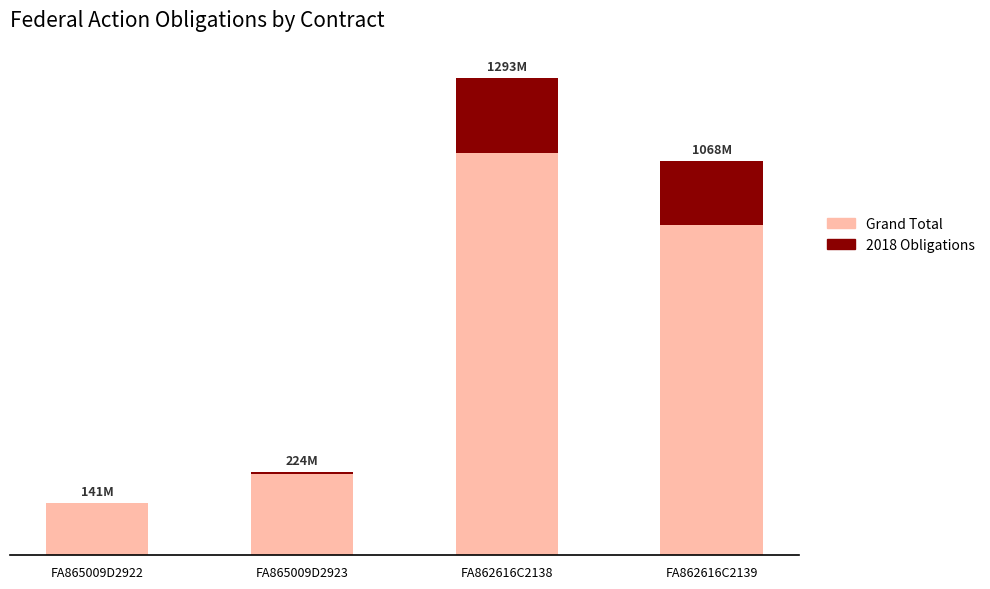

At which category is the sum across all series the highest?

FA862616C2138